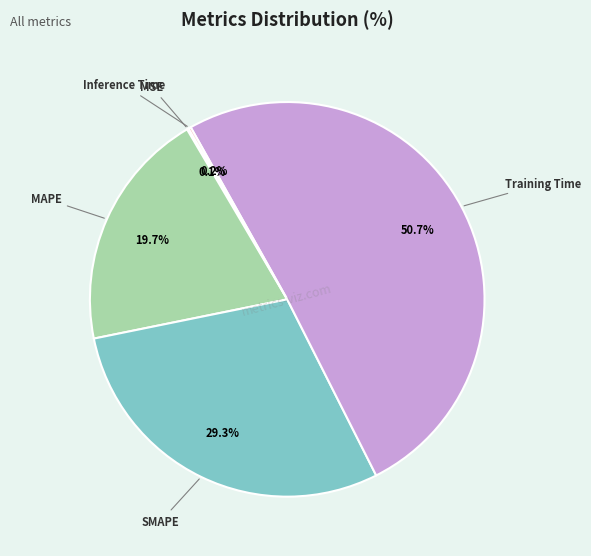

Is the sum of MAPE and SMAPE greater than half?

No